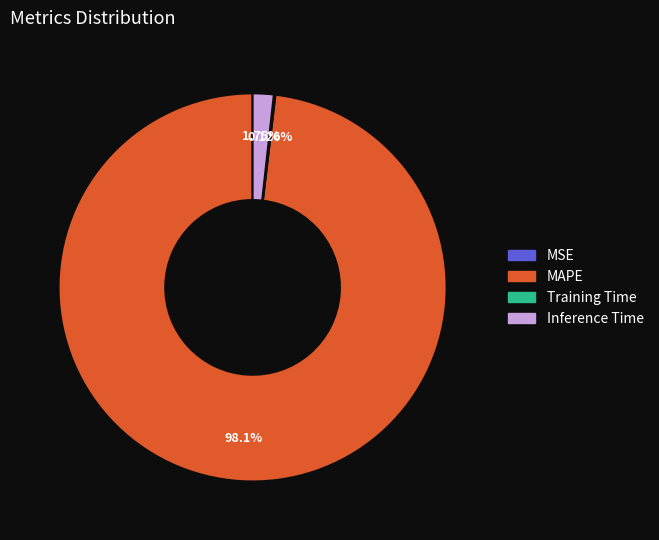

Which slice is the largest?

MAPE